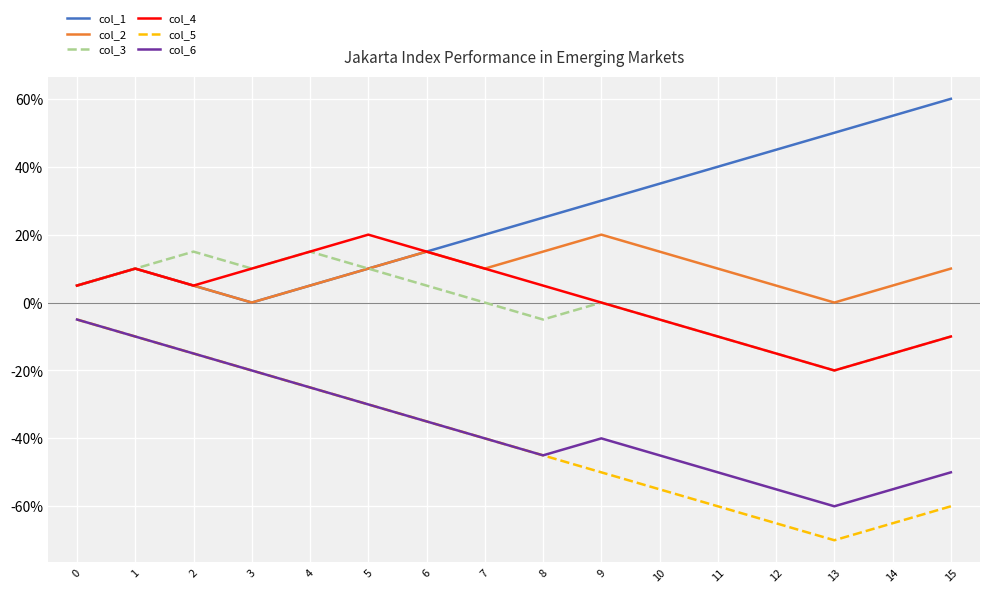

Is this an area chart (filled region under the line)?

No